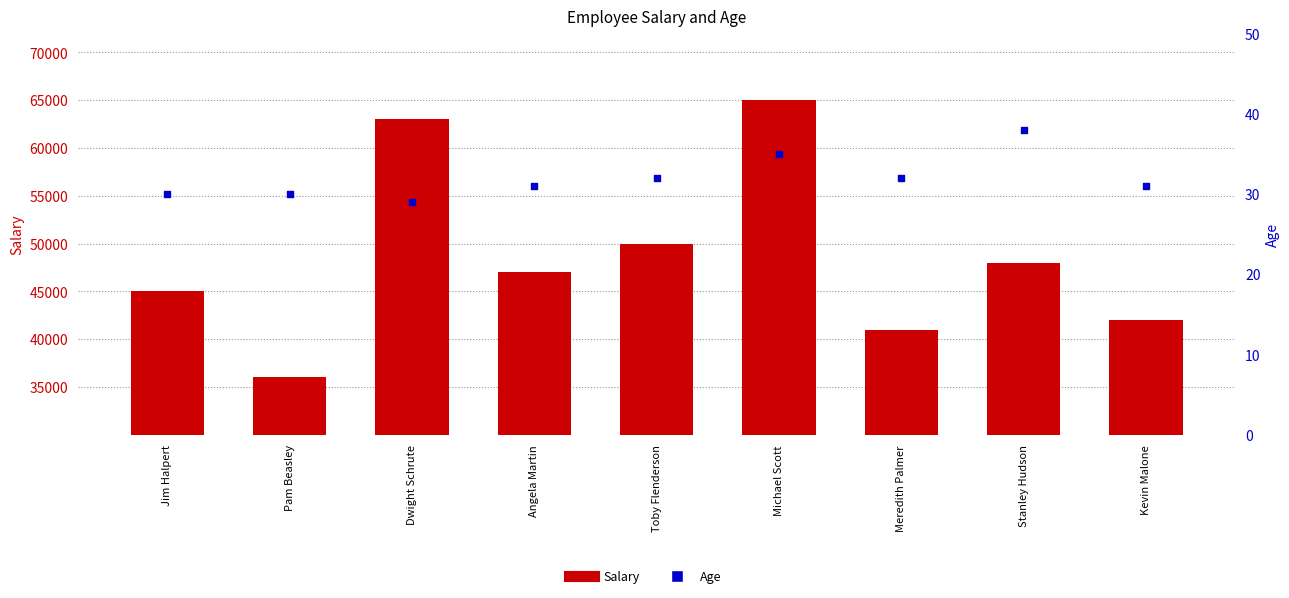

Which series reaches the minimum Y coordinate?

Age